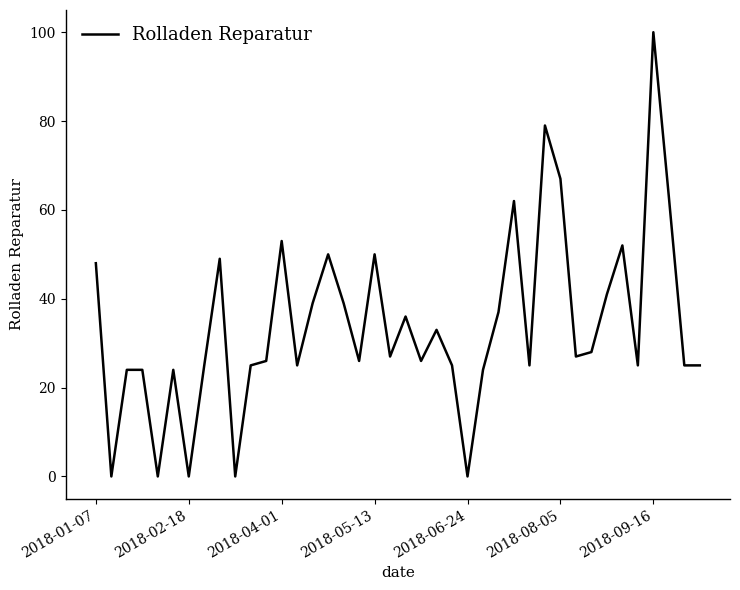

What is the greatest value displayed?

100